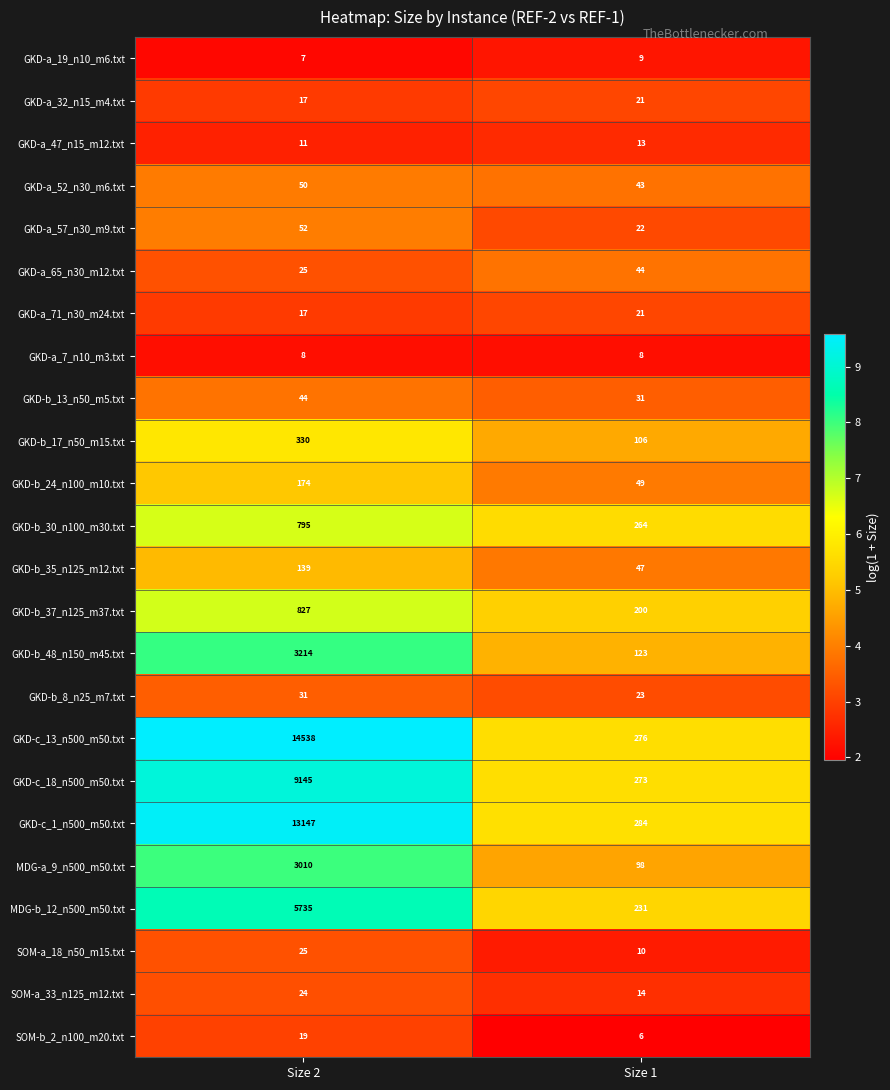

What is the difference between the maximum and minimum values in the GKD-a_65_n30_m12.txt series?

19